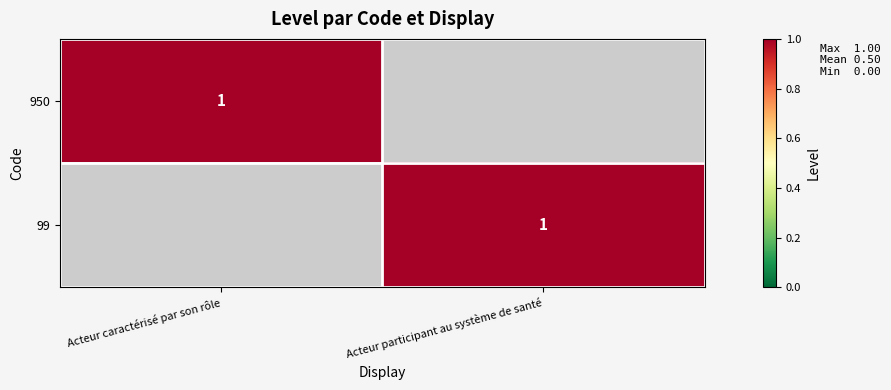

What is the total value across all series at Acteur caractérisé par son rôle?

1